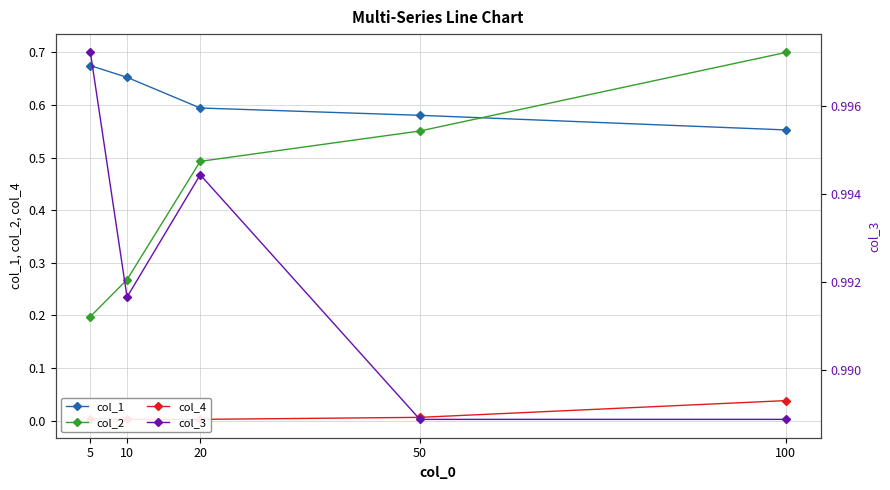

Rank the series by their average value, from highest to lowest.

col_3, col_1, col_2, col_4